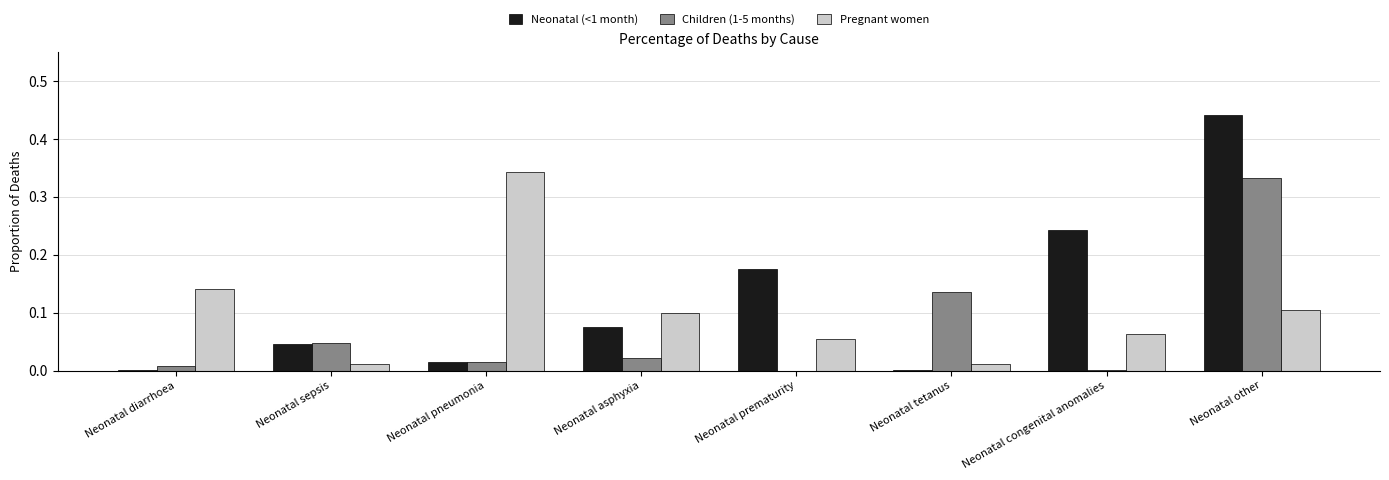

Between Neonatal asphyxia and Neonatal other, which series saw the biggest shift?

Neonatal (<1 month)